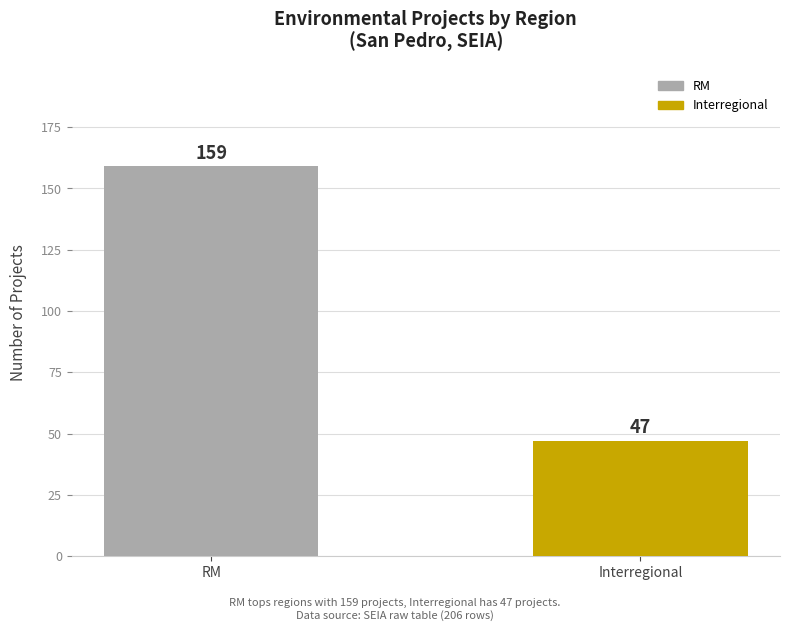

What is the difference between the maximum and minimum values?

112